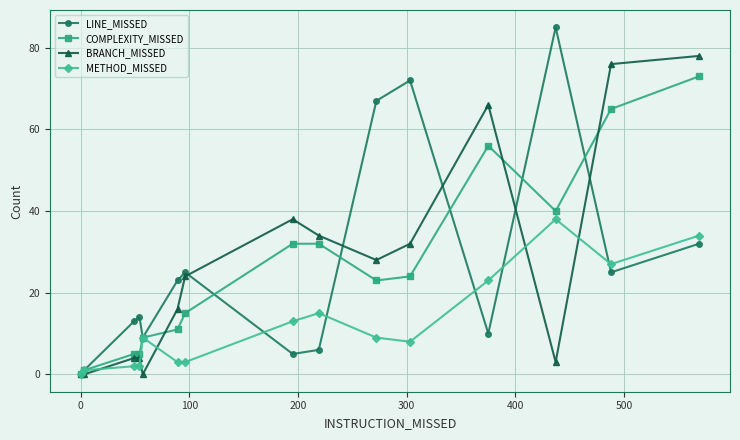

What is the value of the LINE_MISSED point at the 7th from the left?

25